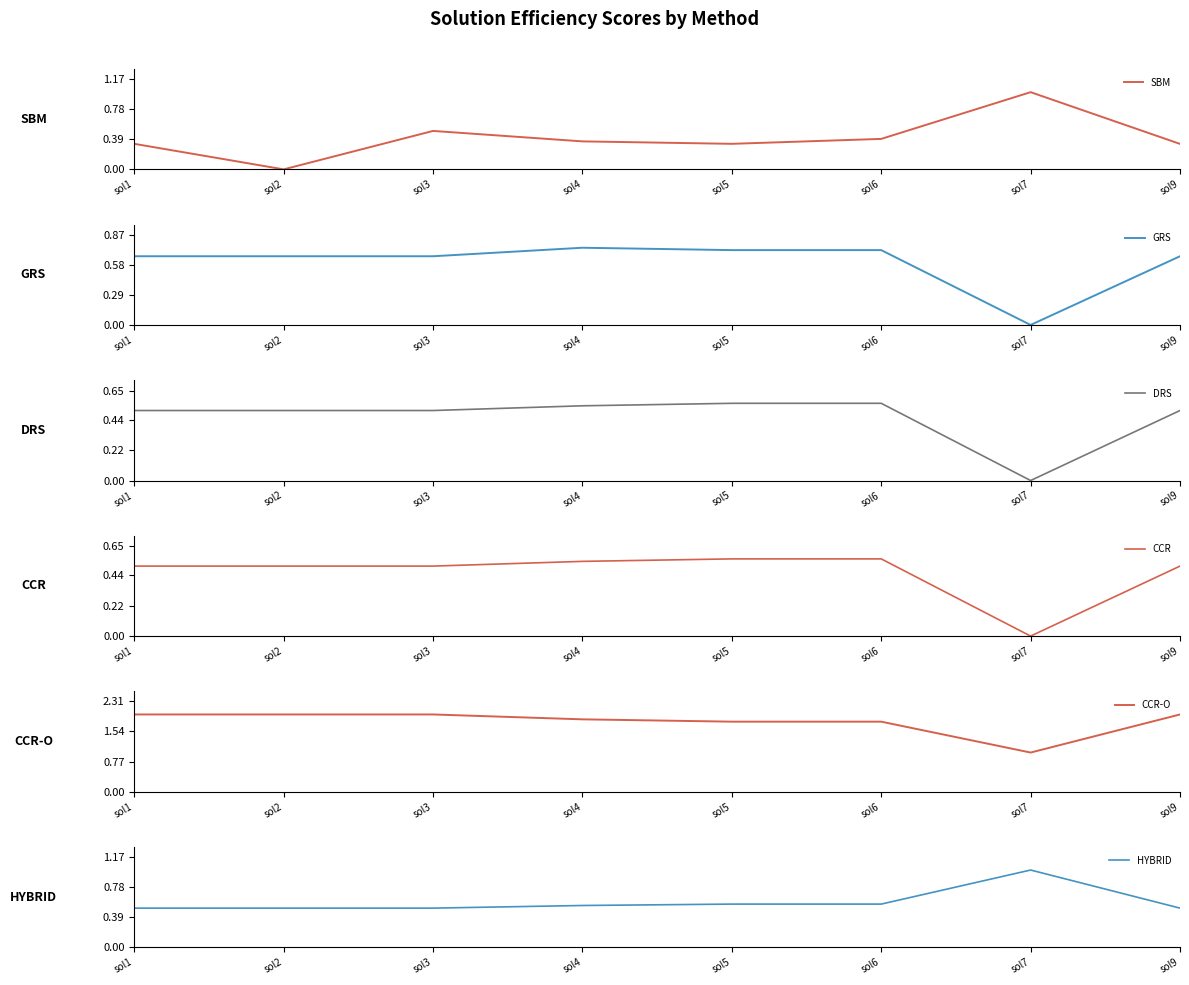

How many categories are shown in the chart?

8